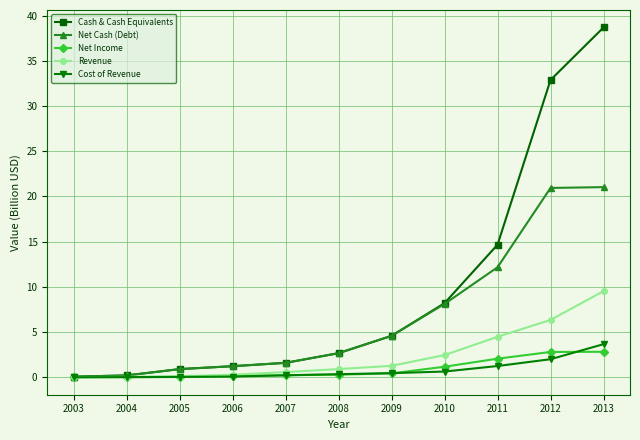

How many values in the Cash & Cash Equivalents series are below 2?

5